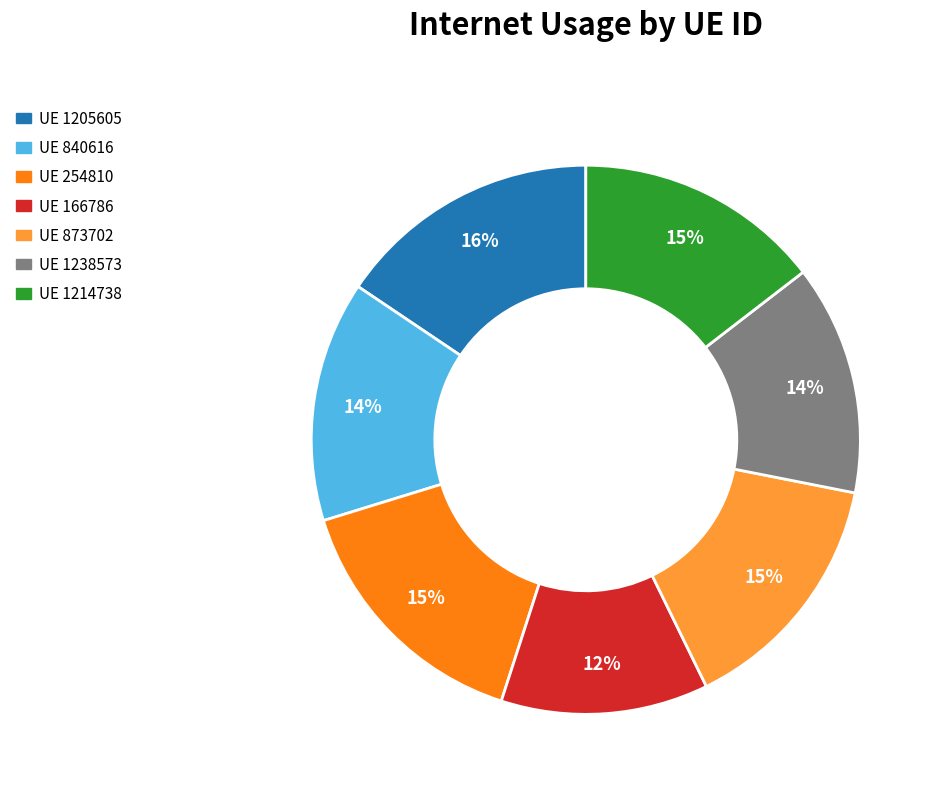

Is there any slice that represents more than half of the pie?

No